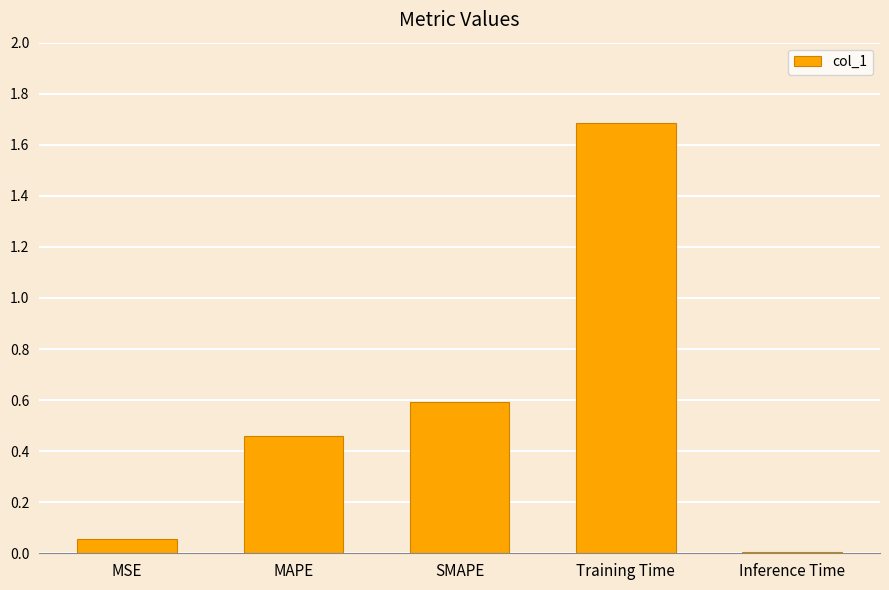

Is it true that the value at Inference Time is 0.0?

True